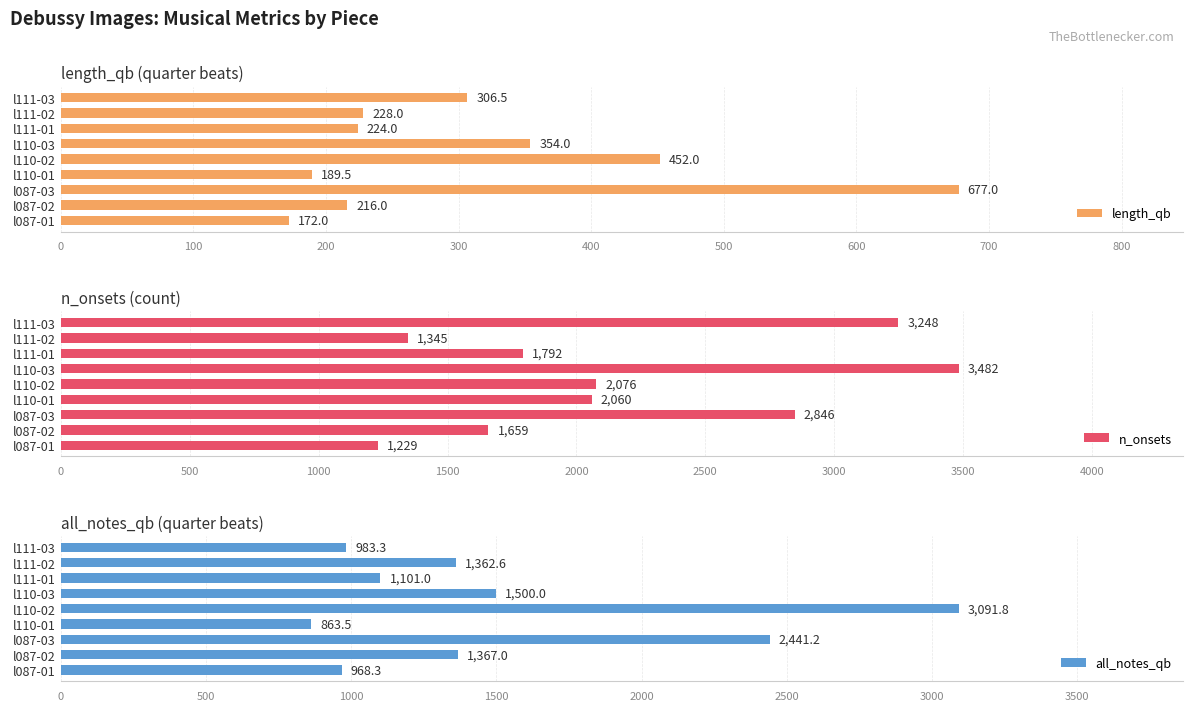

What is the value of the n_onsets bar at the 3rd from the left?

2846.0